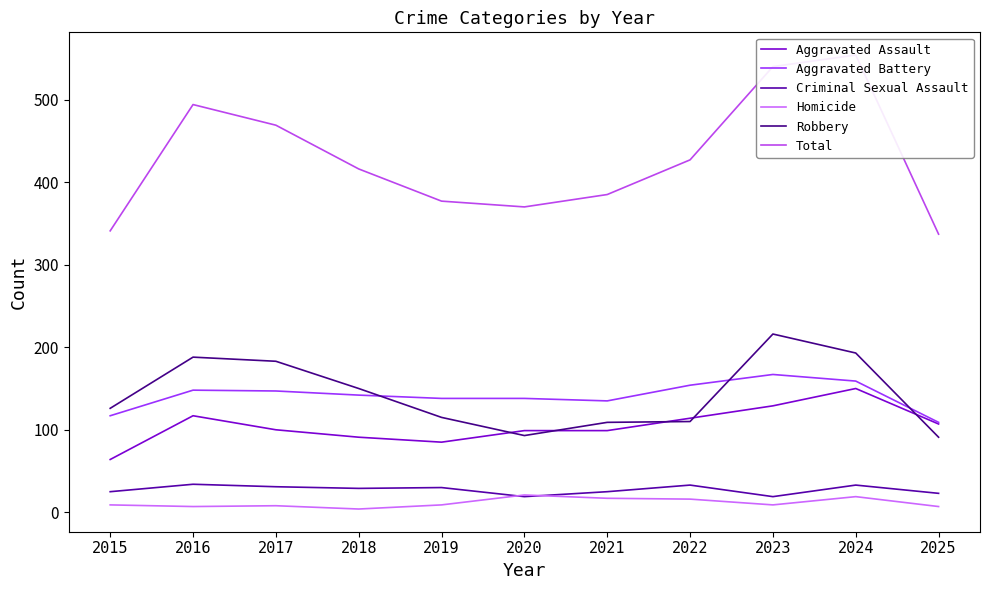

What is the difference between the Aggravated Assault values at 2022 and 2019?

29